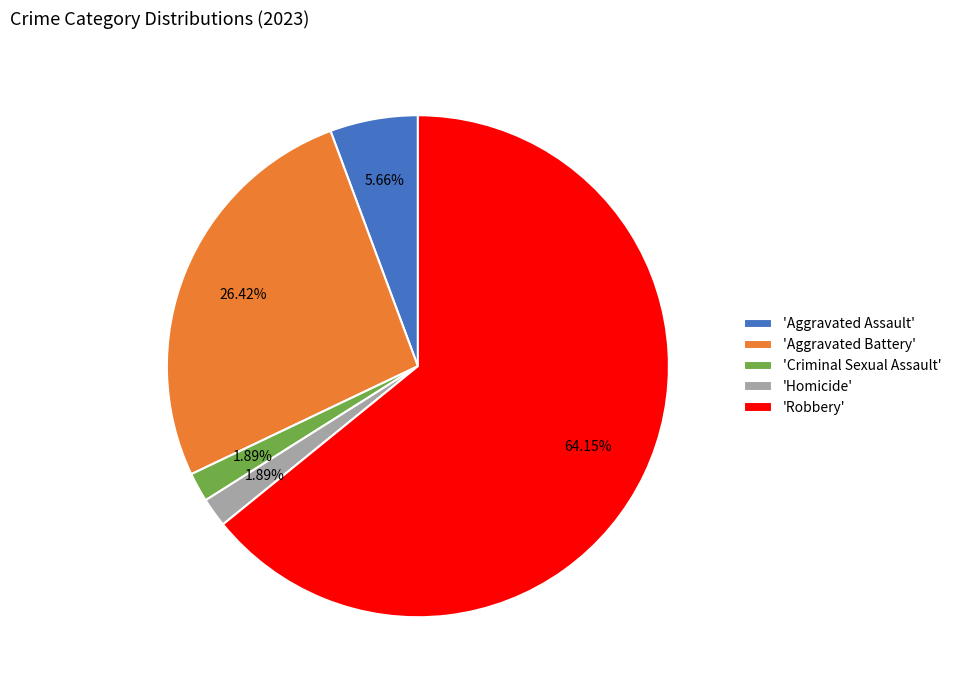

Which has a higher value, 'Robbery' or 'Aggravated Assault'?

'Robbery'